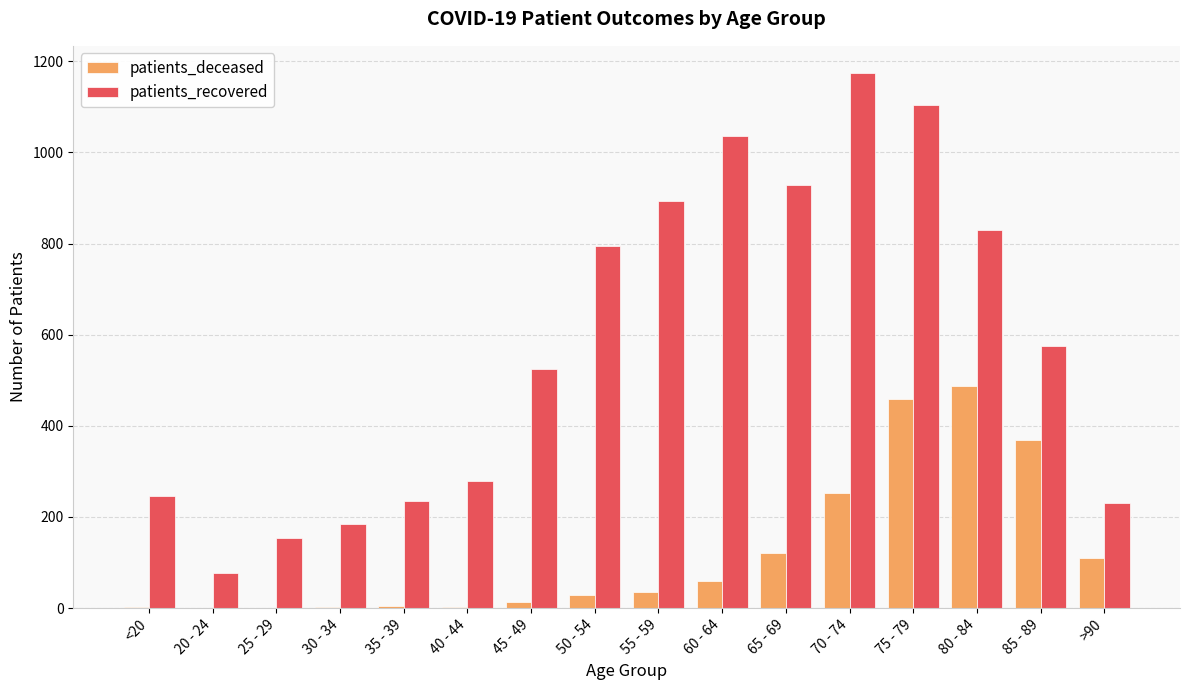

Where is patients_recovered nearest to the value 626?

85 - 89